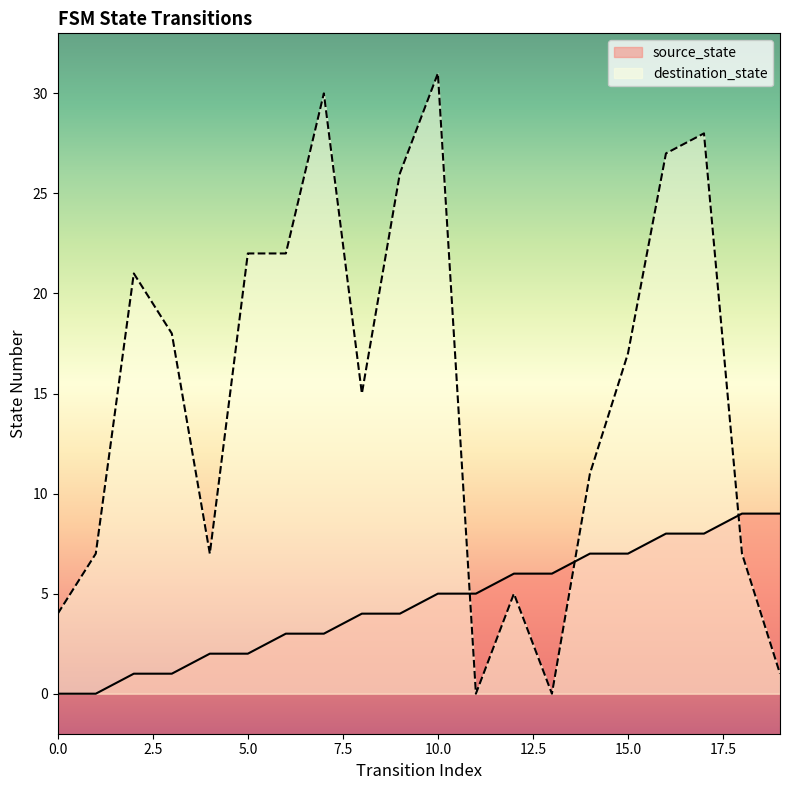

At how many categories does at least one series exceed 20?

8